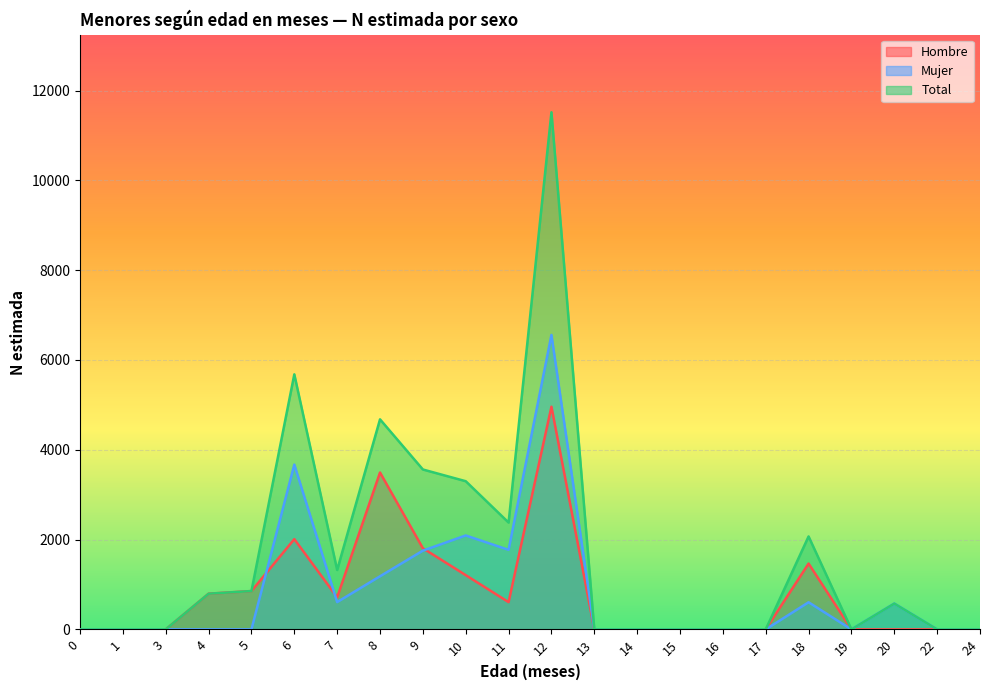

Reading right to left, transcribe all the data shown in this chart.

Hombre: 0	0	0	0	1466	0	0	0	0	0	4959	607	1208	1807	3494	715	2010	854	795	0	0	0
Mujer: 0	0	575	0	604	0	0	0	0	0	6558	1772	2092	1754	1183	608	3670	0	0	0	0	0
Total: 0	0	575	0	2070	0	0	0	0	0	11517	2379	3300	3561	4678	1323	5680	854	795	0	0	0